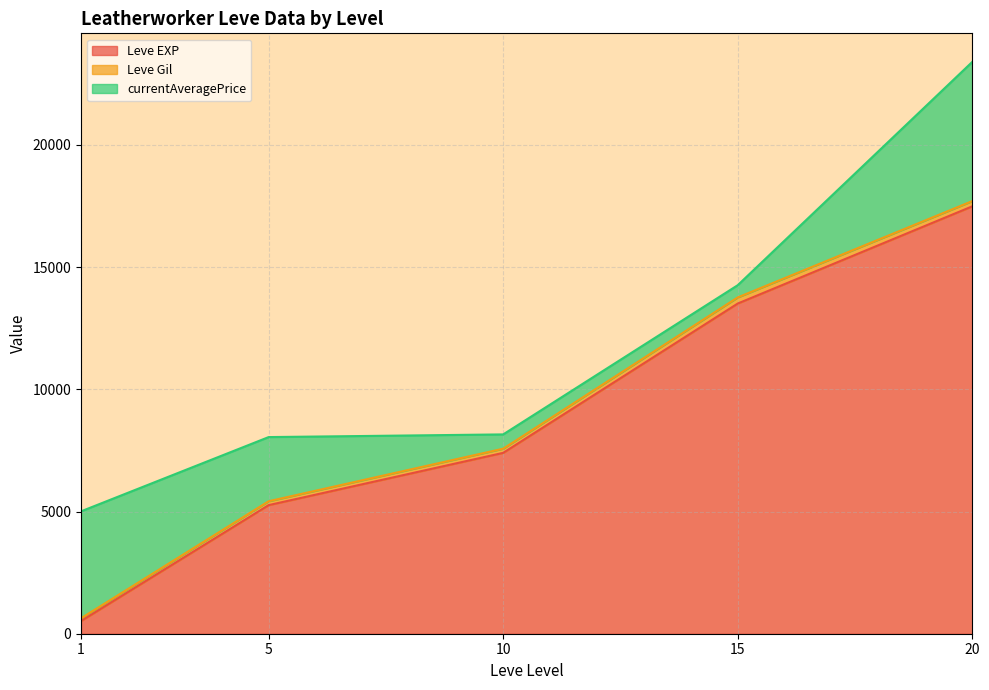

Rank the categories by Leve EXP value from lowest to highest.

1, 5, 10, 15, 20